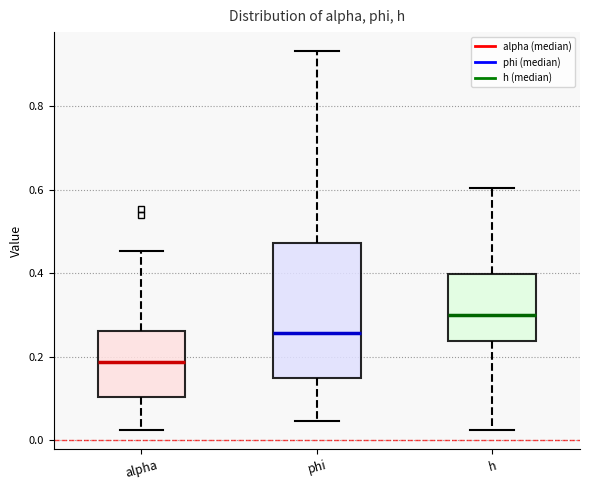

Which box's median line is the lowest?

alpha